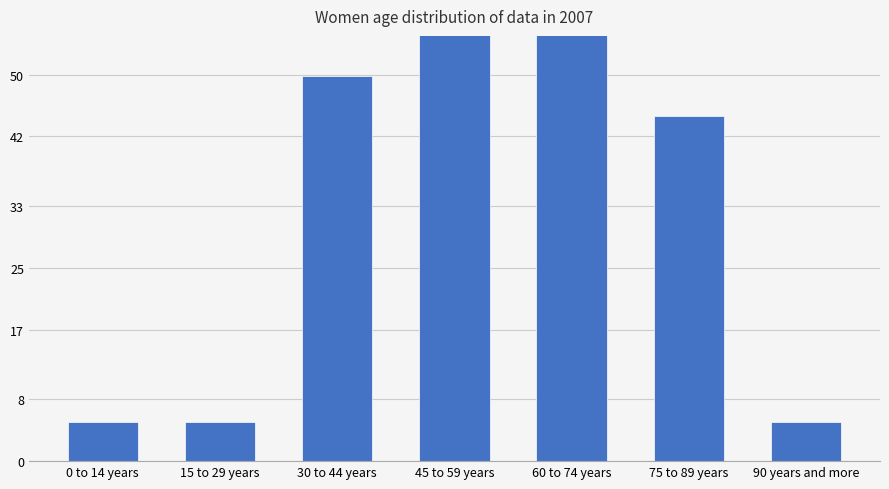

Rank the categories by value from highest to lowest.

45 to 59 years, 60 to 74 years, 30 to 44 years, 75 to 89 years, 0 to 14 years, 15 to 29 years, 90 years and more